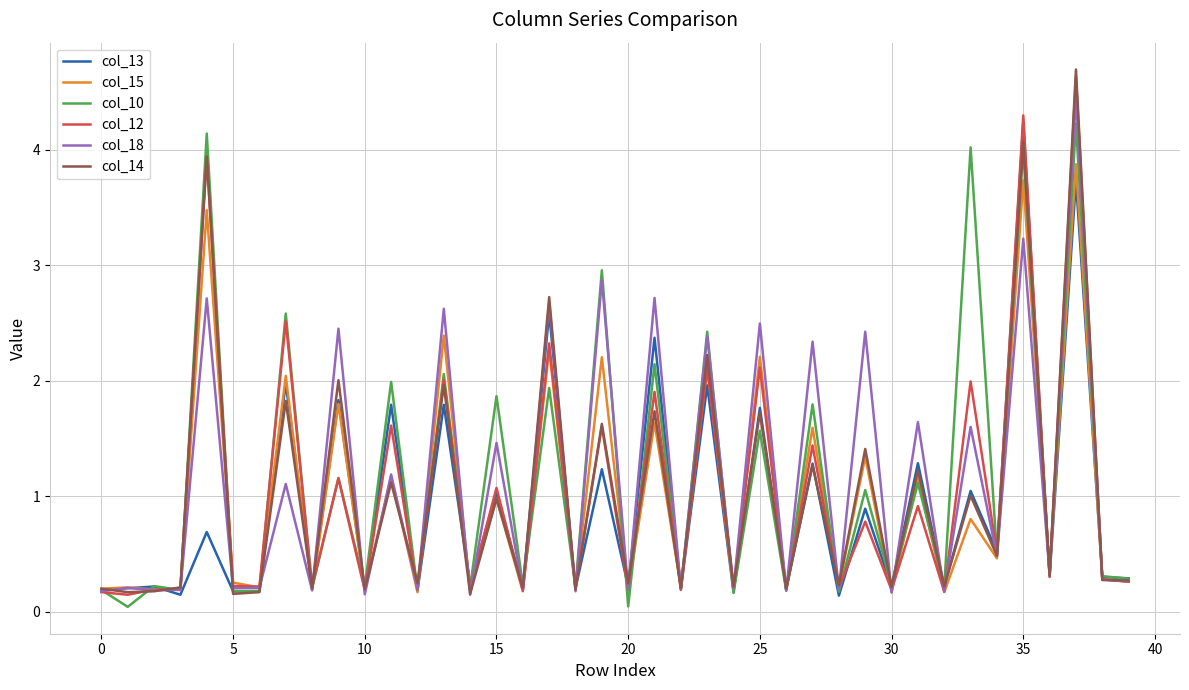

What is the maximum value shown in the chart?

4.7